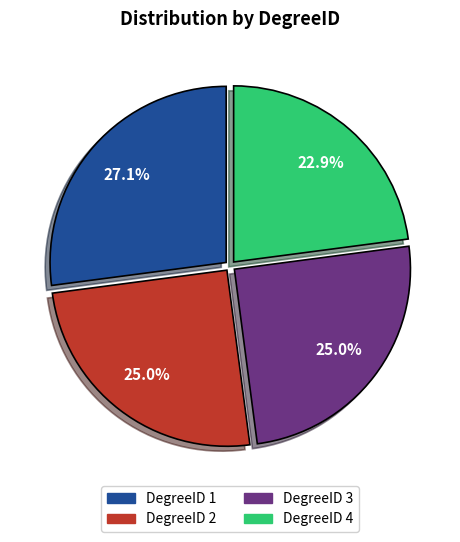

Does any single category account for the majority?

No